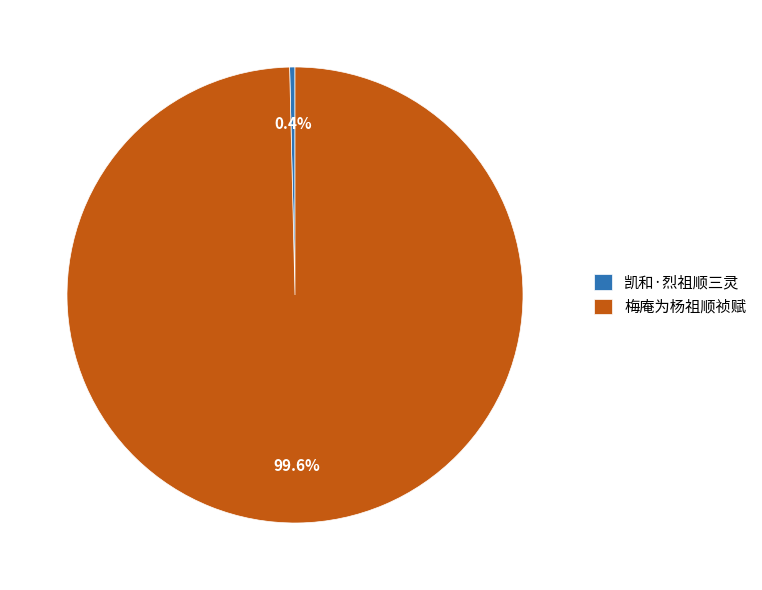

Between 凯和·烈祖顺三灵 and 梅庵为杨祖顺祯赋, which is larger?

梅庵为杨祖顺祯赋